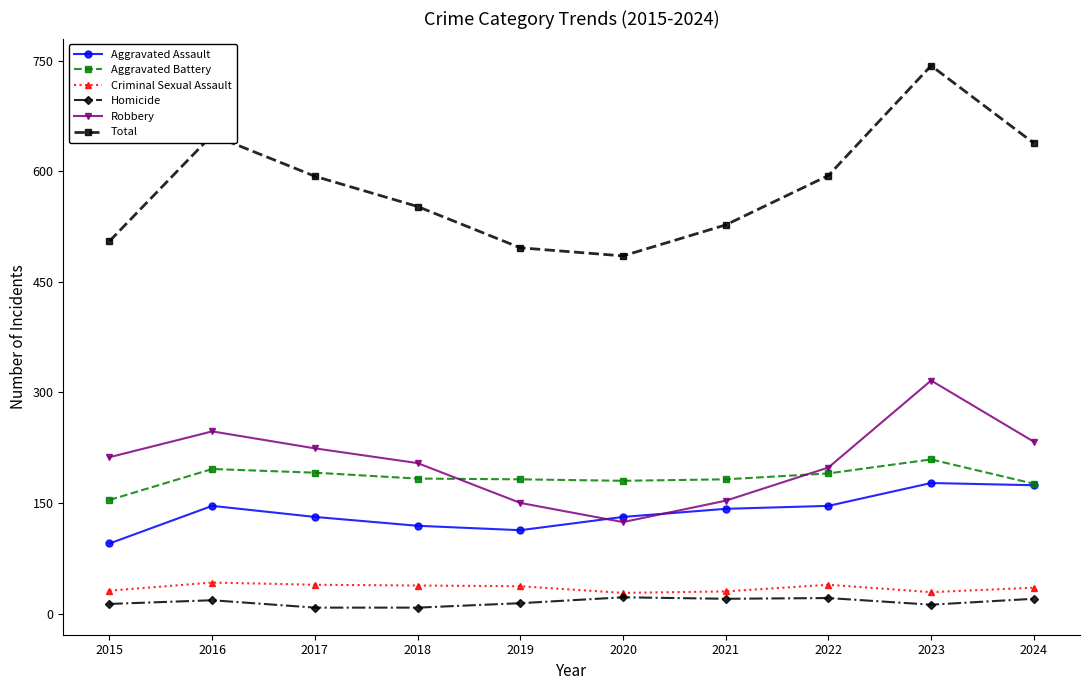

Where is the first local maximum for Total?

2016